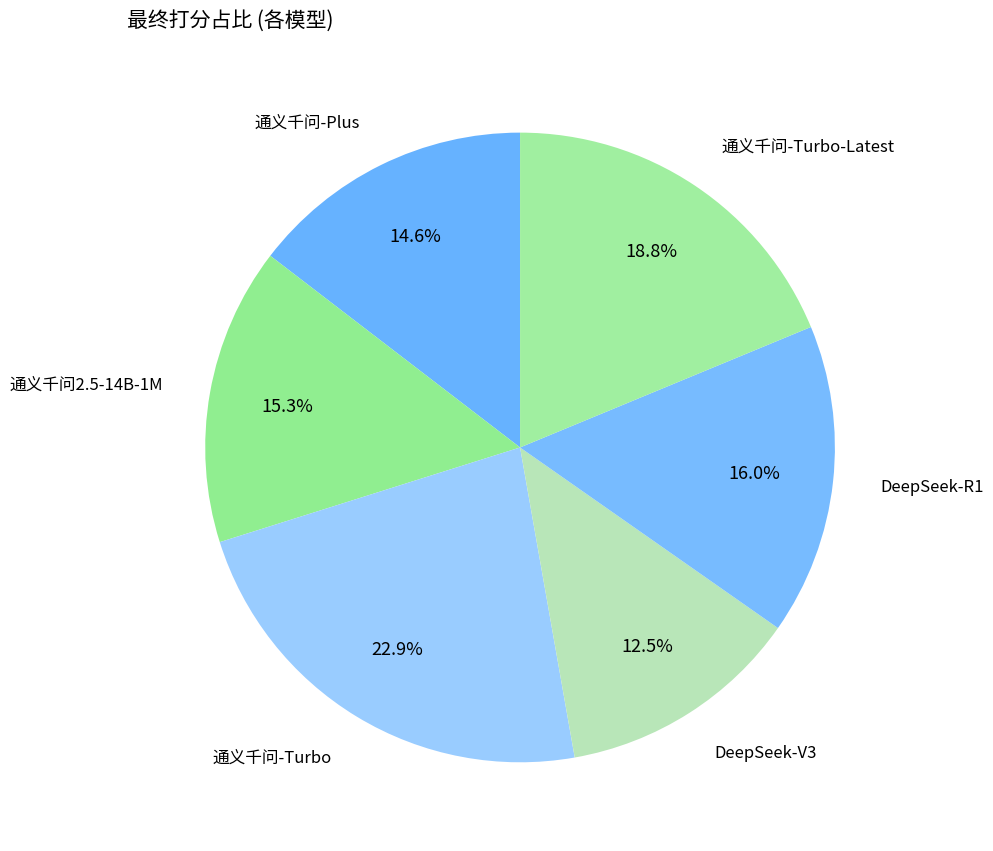

Count the number of slices in the pie.

6